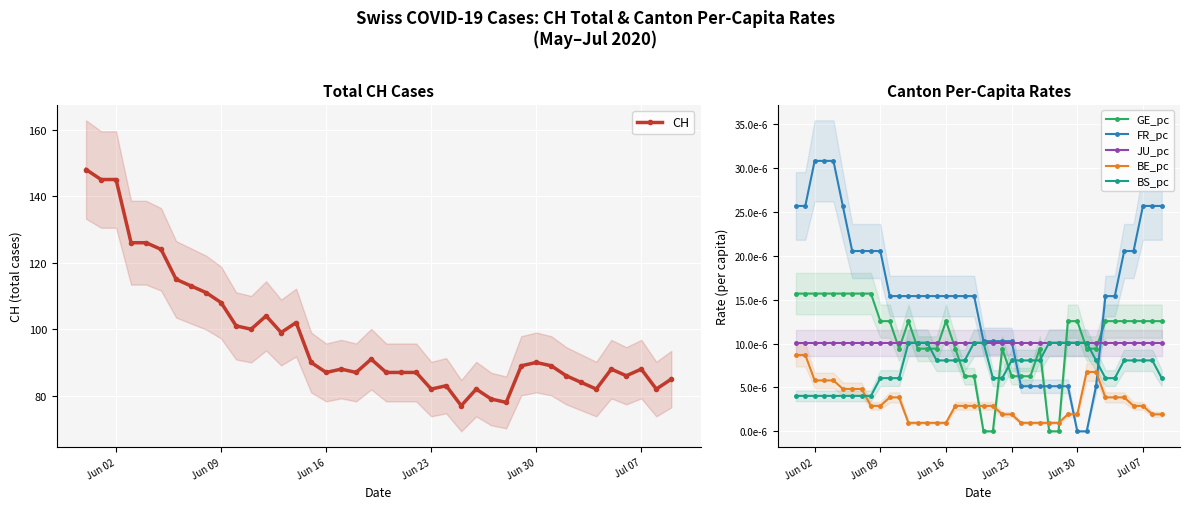

Count the number of data series in this chart.

6